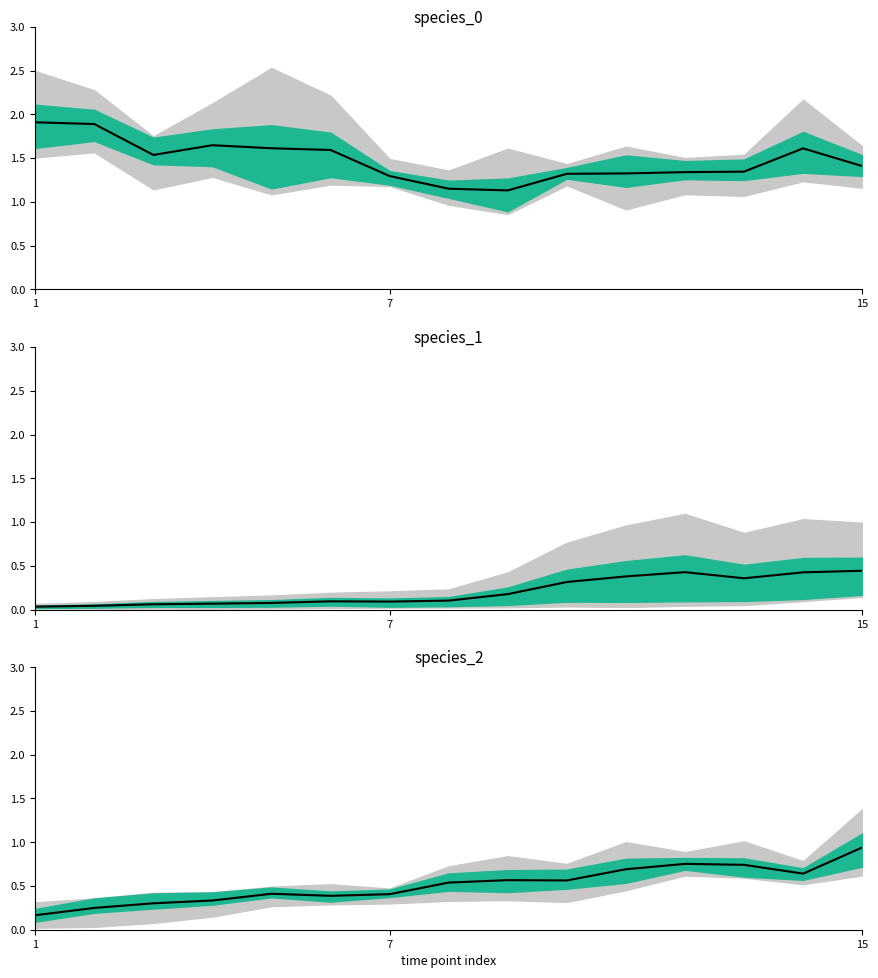

What is the difference between the second highest and minimum values?

0.6